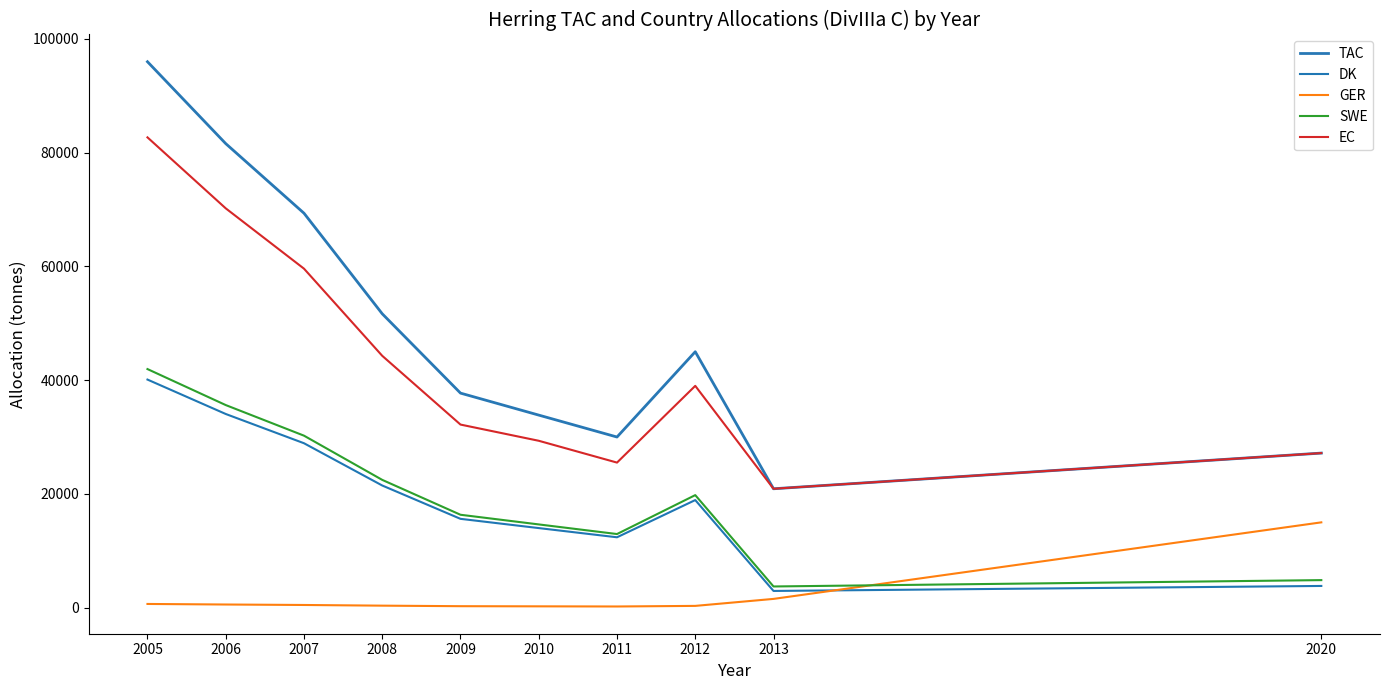

Reading left to right, transcribe all the data shown in this chart.

TAC: 2005=96000	2006=81600	2007=69360	2008=51673	2009=37722	2010=33855	2011=30000	2012=45000	2013=20900	2020=27176
DK: 2005=40104	2006=34052	2007=28907	2008=21474	2009=15611	2010=13986	2011=12368	2012=18912	2013=2930	2020=3809
GER: 2005=642	2006=545	2007=463	2008=344	2009=250	2010=224	2011=198	2012=303	2013=1532	2020=14994
SWE: 2005=41950	2006=35620	2007=30239	2008=22463	2009=16329	2010=14630	2011=12938	2012=19783	2013=3718	2020=4835
EC: 2005=82696	2006=70217	2007=59609	2008=44281	2009=32190	2010=29340	2011=25504	2012=38998	2013=20900	2020=27176